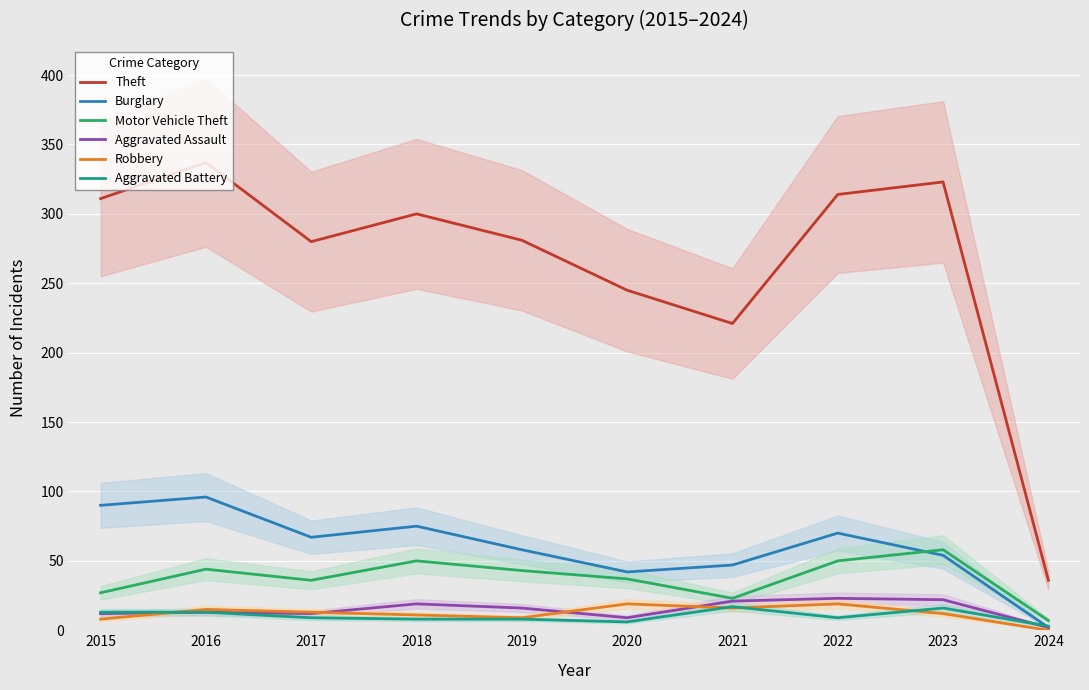

How many lines are shown in the chart?

6